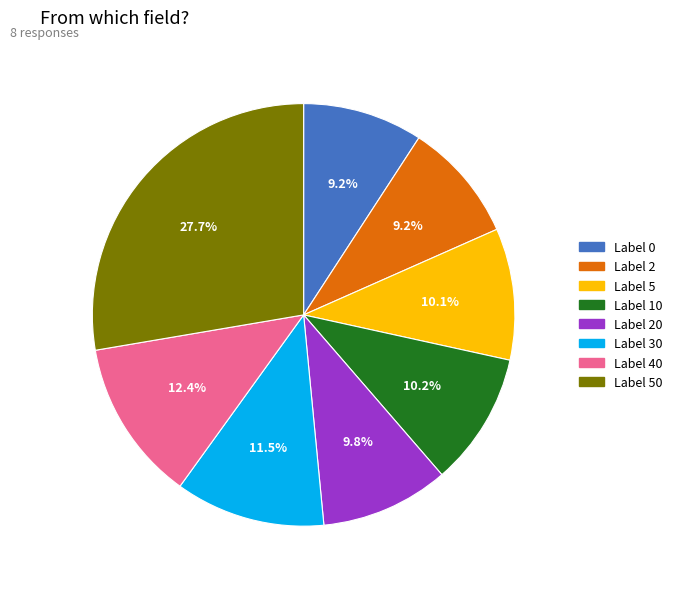

Does any single category account for the majority?

No